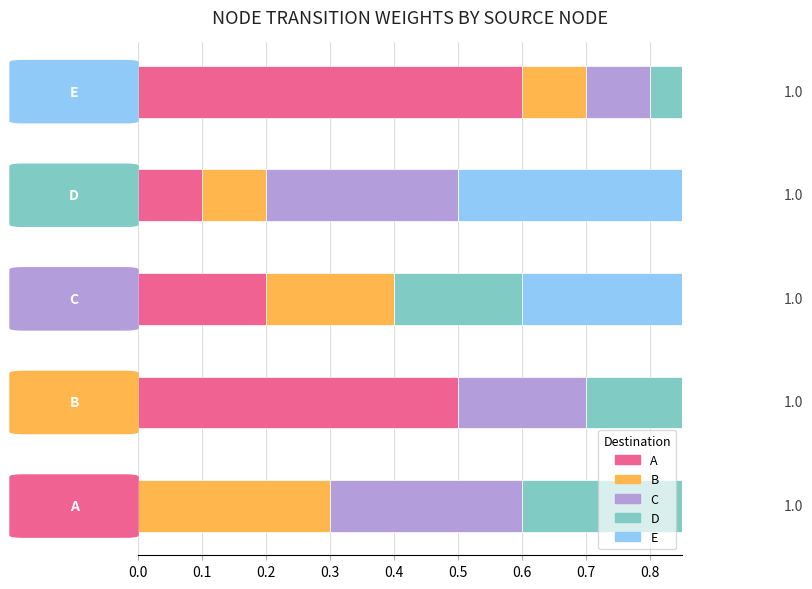

What is the difference between the maximum and second lowest values in the A series?

0.5